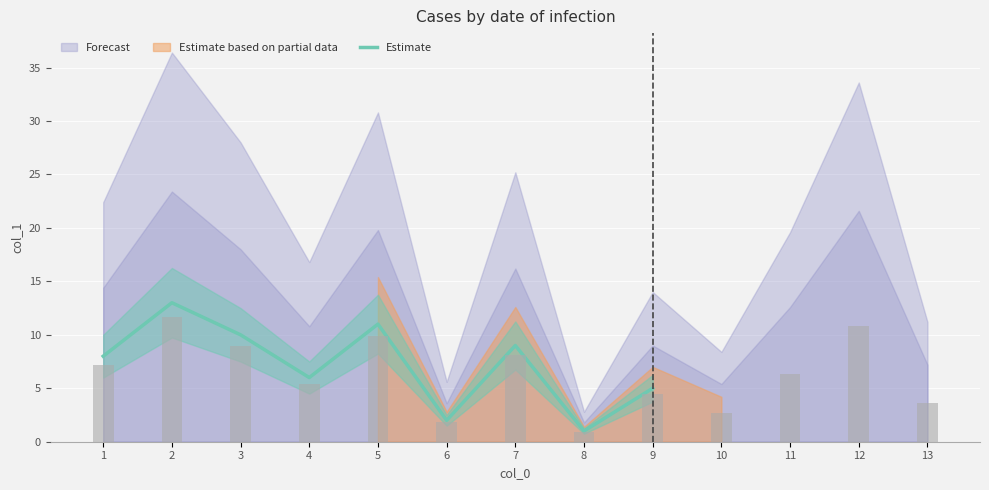

What is the ratio of the value at 9 to the value at 7?

0.6